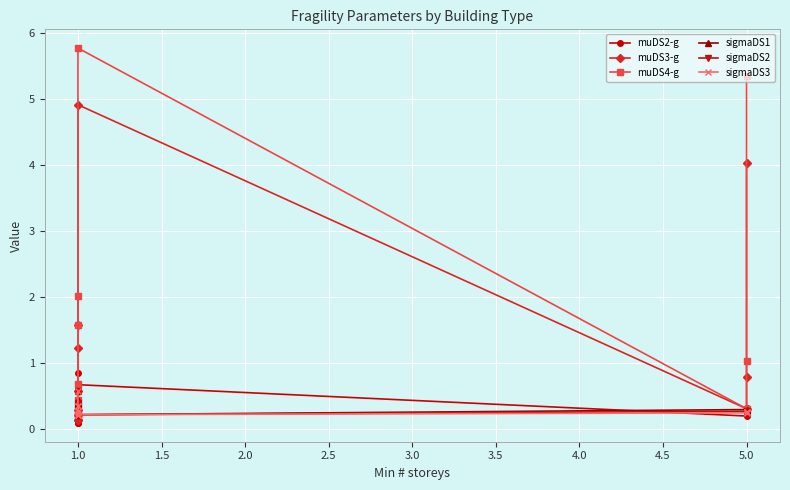

Is it true that muDS4-g equals 1.5 at 1.0?

False